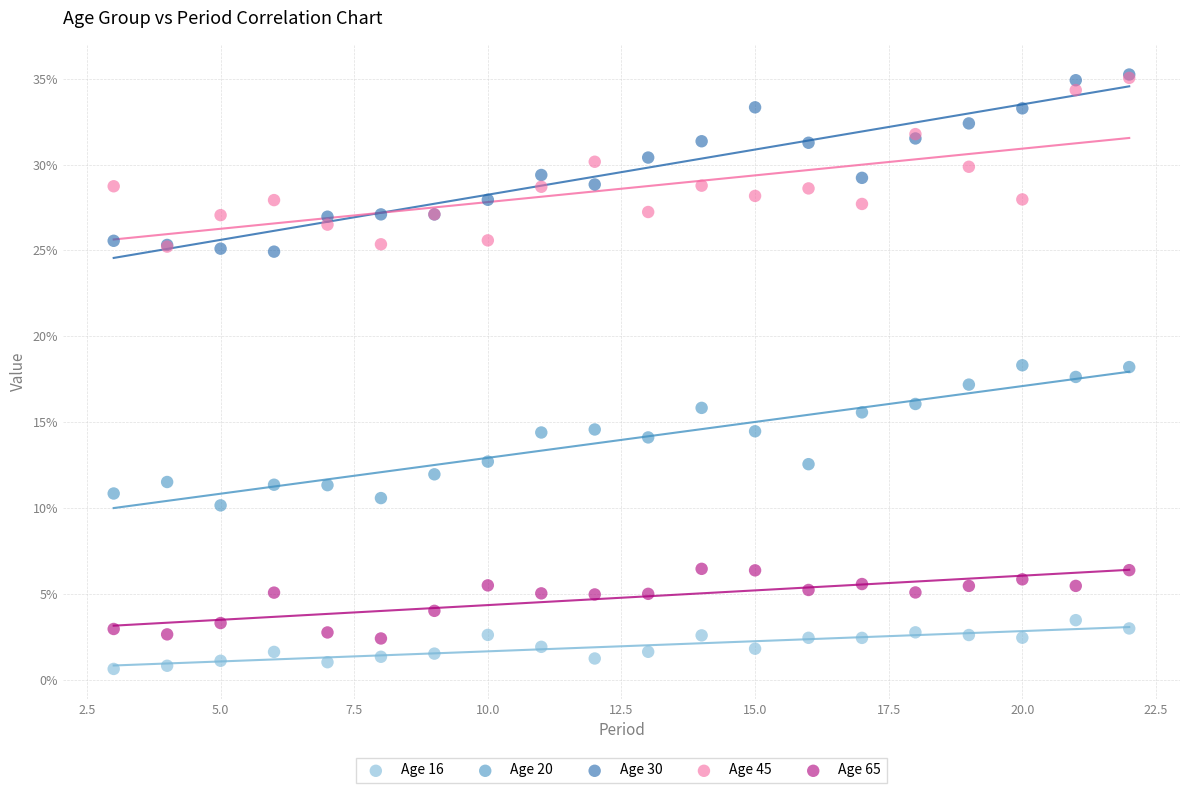

Which series has the widest spread of Y values?

Age 30